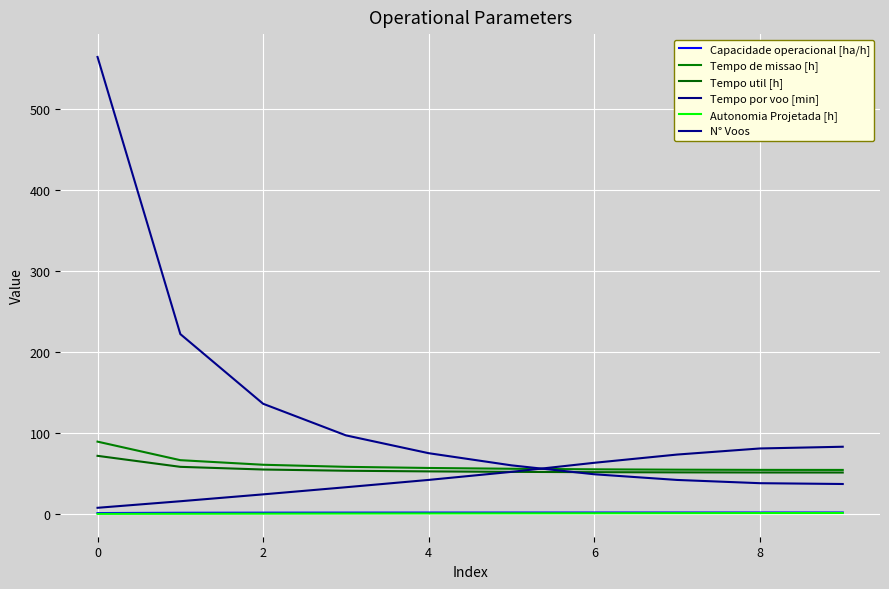

How many lines are shown in the chart?

6